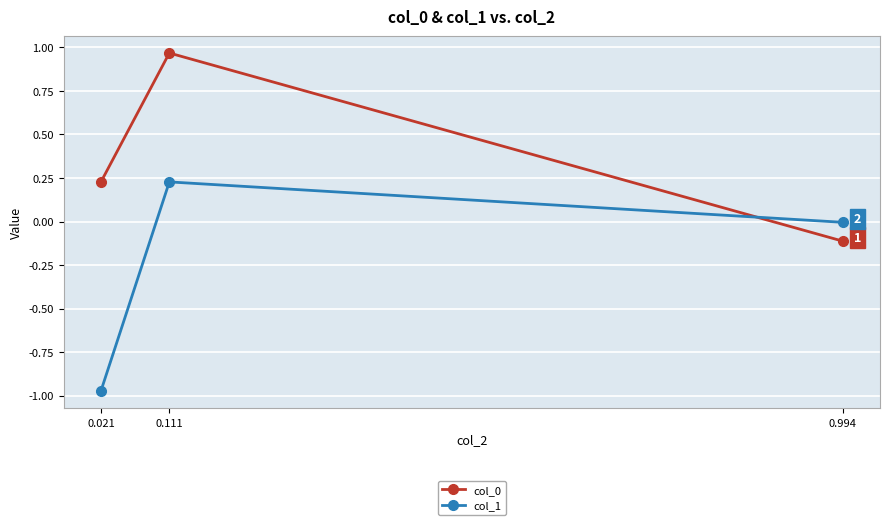

The col_0 series shows -0.1 at 0.994. True or false?

True